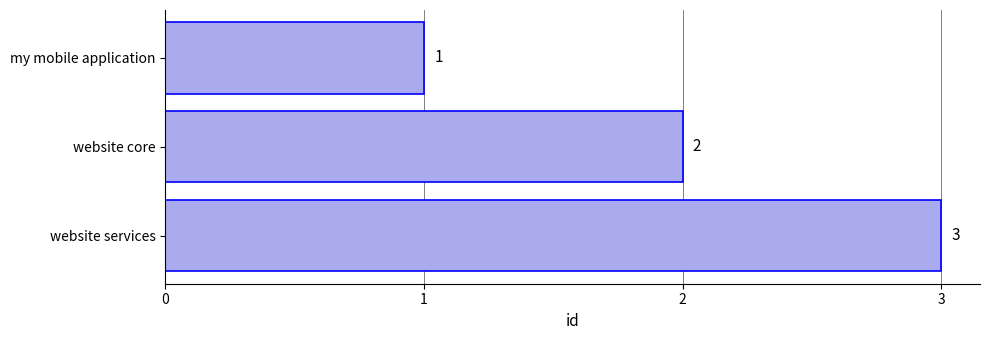

What is the ratio of the value at my mobile application to the value at website core?

0.5